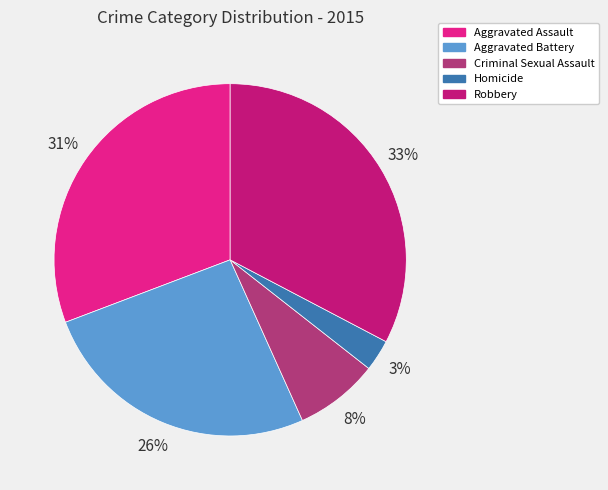

Which category has the smallest portion of the pie?

Homicide